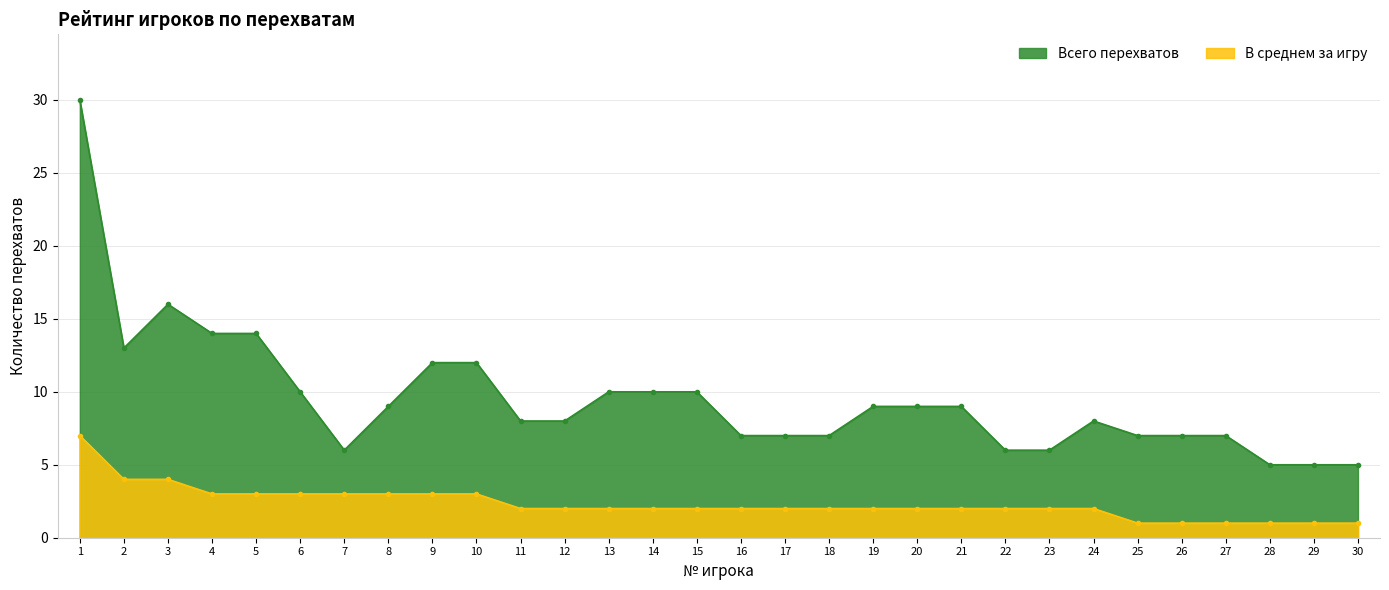

What is the value of the В среднем за игру point at the 22nd from the left?

2